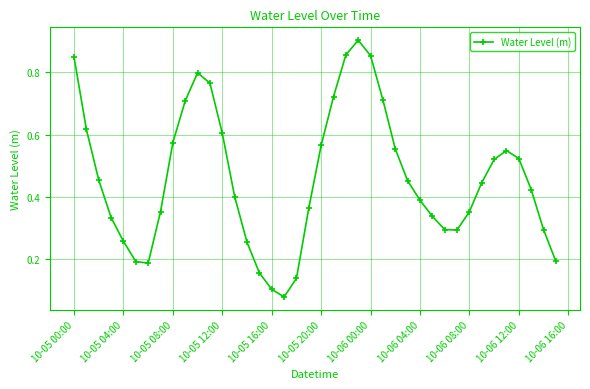

How many categories are shown in the chart?

40